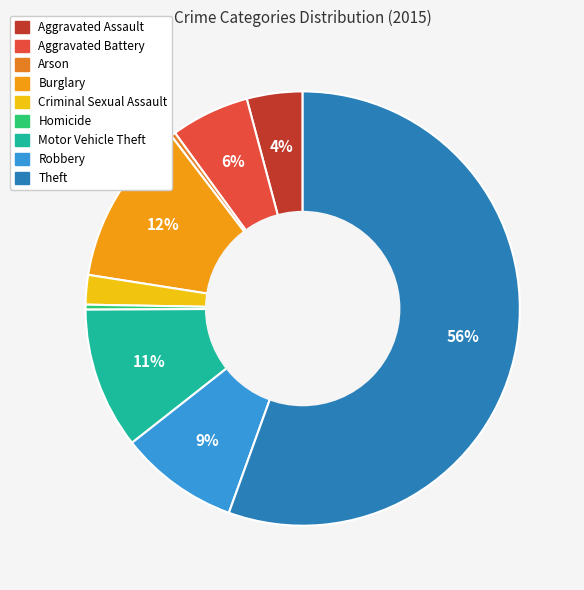

How many slices are in this pie chart?

9